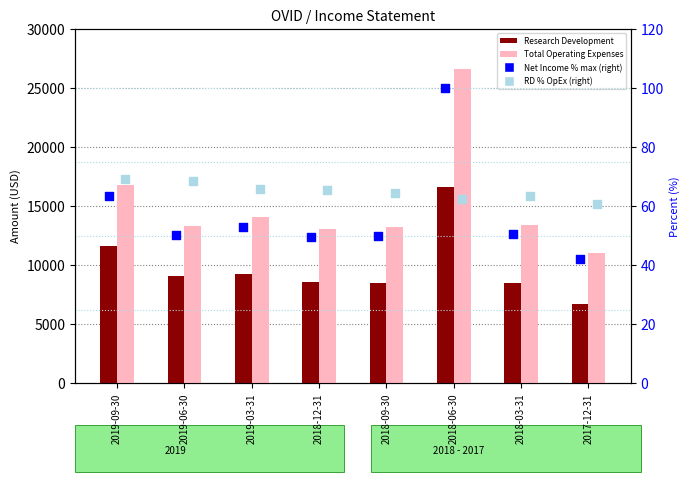

What is the total value across all series at 2018-03-31?

22014.0